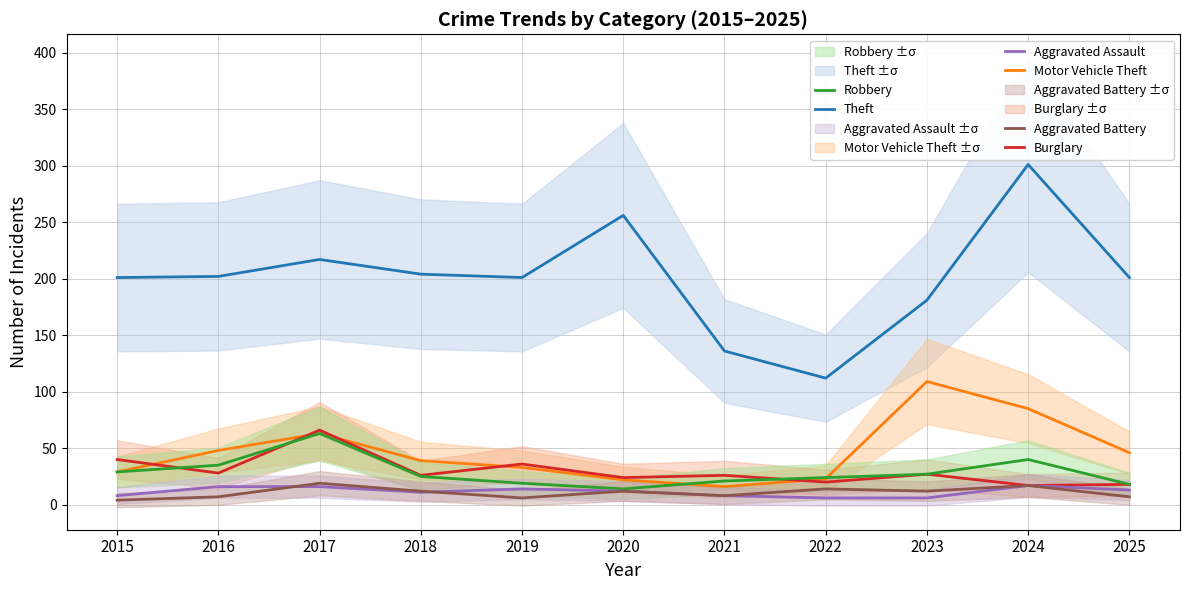

Reading left to right, extract all data points from this chart.

Theft: 2015=201	2016=202	2017=217	2018=204	2019=201	2020=256	2021=136	2022=112	2023=181	2024=301	2025=201
Motor Vehicle Theft: 2015=29	2016=48	2017=63	2018=39	2019=33	2020=22	2021=16	2022=23	2023=109	2024=85	2025=46
Burglary: 2015=40	2016=28	2017=66	2018=26	2019=36	2020=24	2021=26	2022=20	2023=27	2024=17	2025=18
Robbery: 2015=29	2016=35	2017=63	2018=25	2019=19	2020=14	2021=21	2022=24	2023=27	2024=40	2025=18
Aggravated Assault: 2015=8	2016=16	2017=16	2018=11	2019=14	2020=12	2021=8	2022=6	2023=6	2024=17	2025=13
Aggravated Battery: 2015=4	2016=7	2017=19	2018=12	2019=6	2020=12	2021=8	2022=14	2023=12	2024=17	2025=7